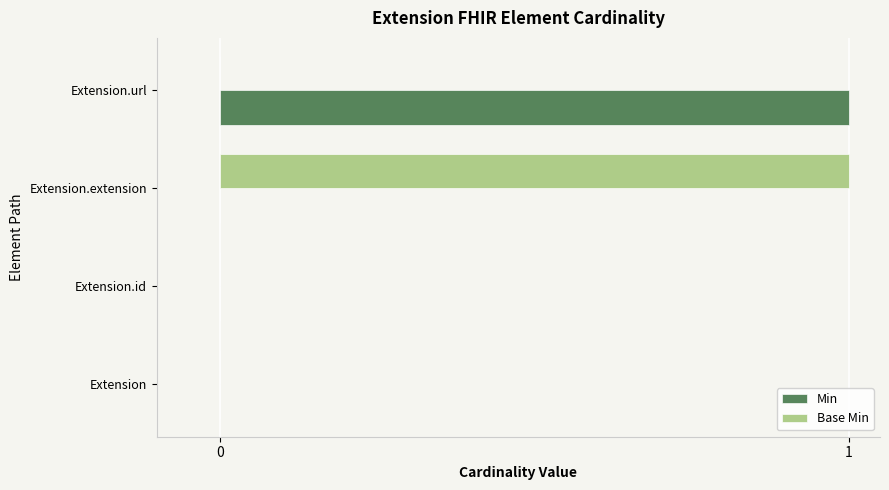

The value of Base Min at Extension.extension is 1. True or false?

True